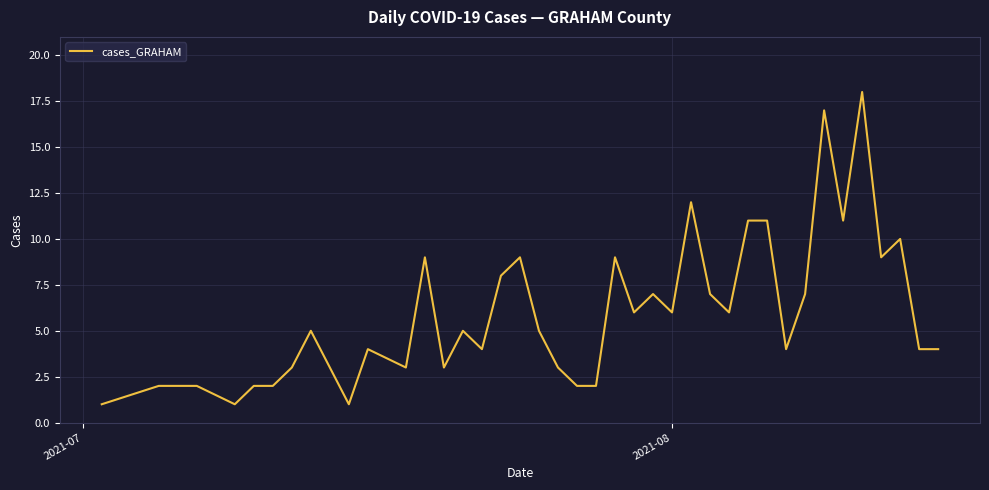

What is the difference between the maximum and minimum values?

17